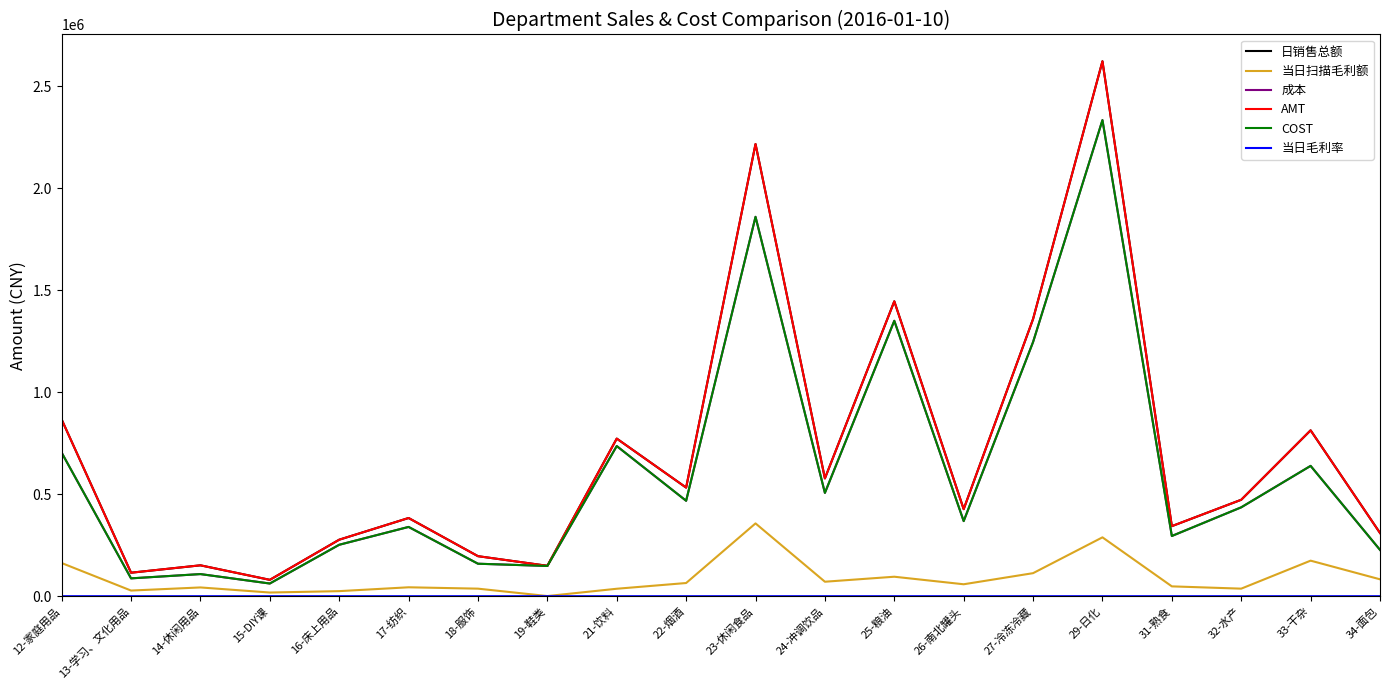

At which label is 日销售总额 closest to 1351486?

27-冷冻冷藏